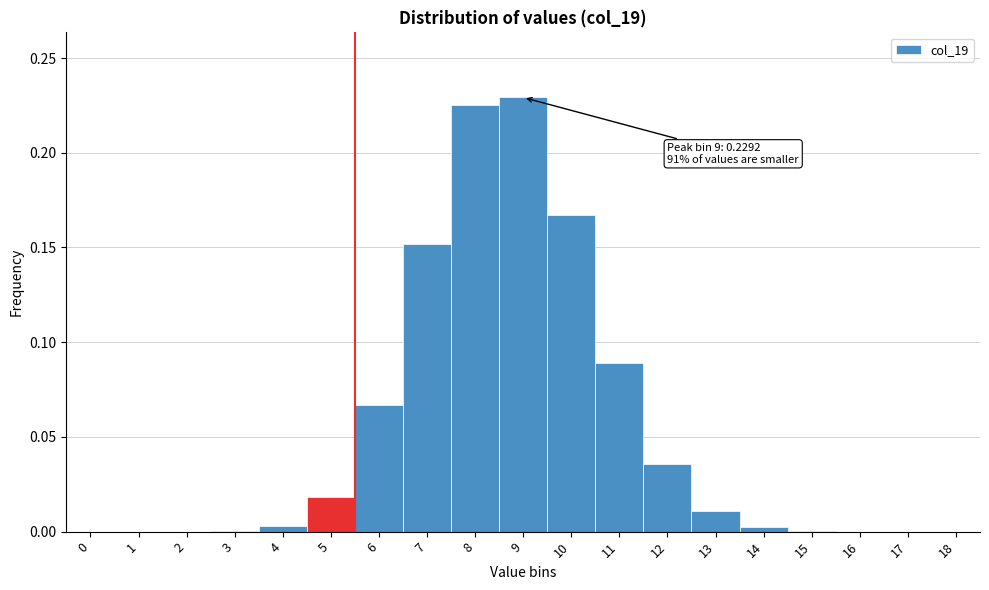

What is the sum of all values?

1.0